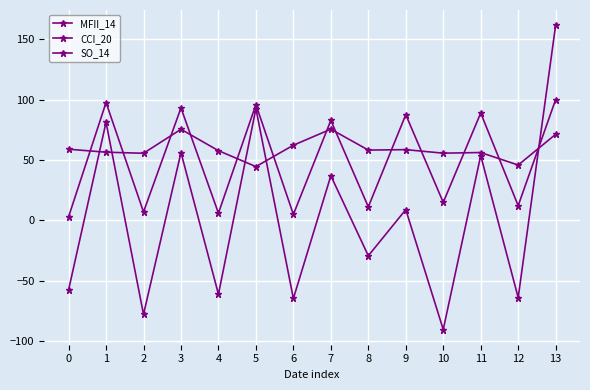

What is the average value of the SO_14 series?

50.3